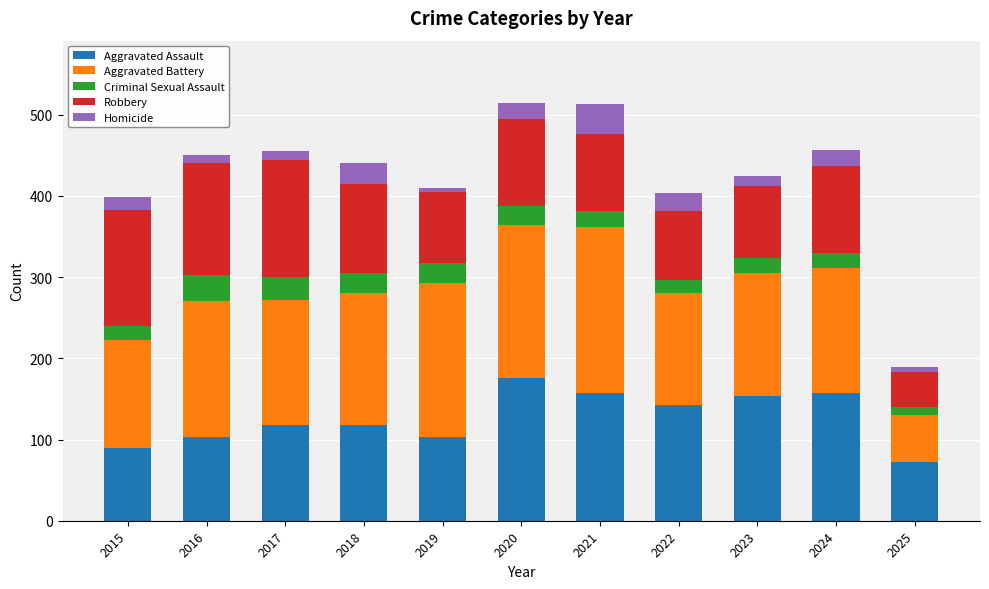

Is it true that Aggravated Assault equals 83 at 2020?

False